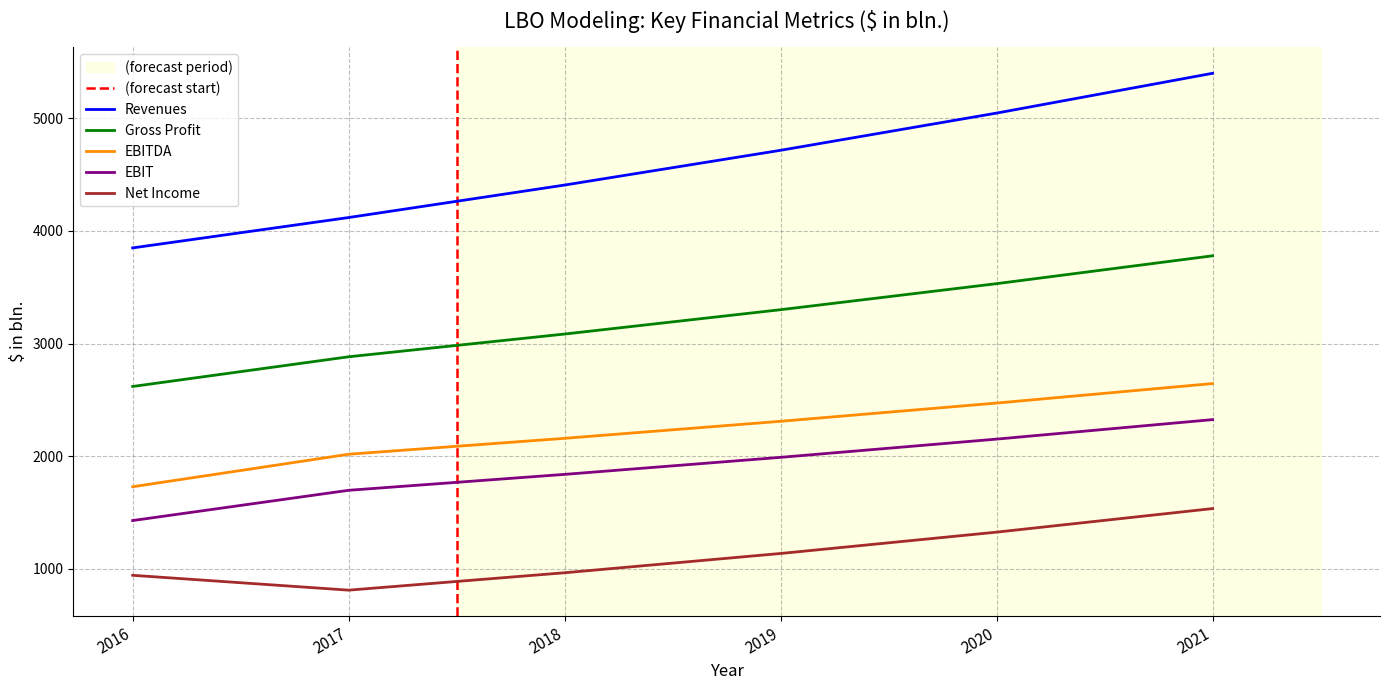

At which label does EBIT first exceed 1991?

2019